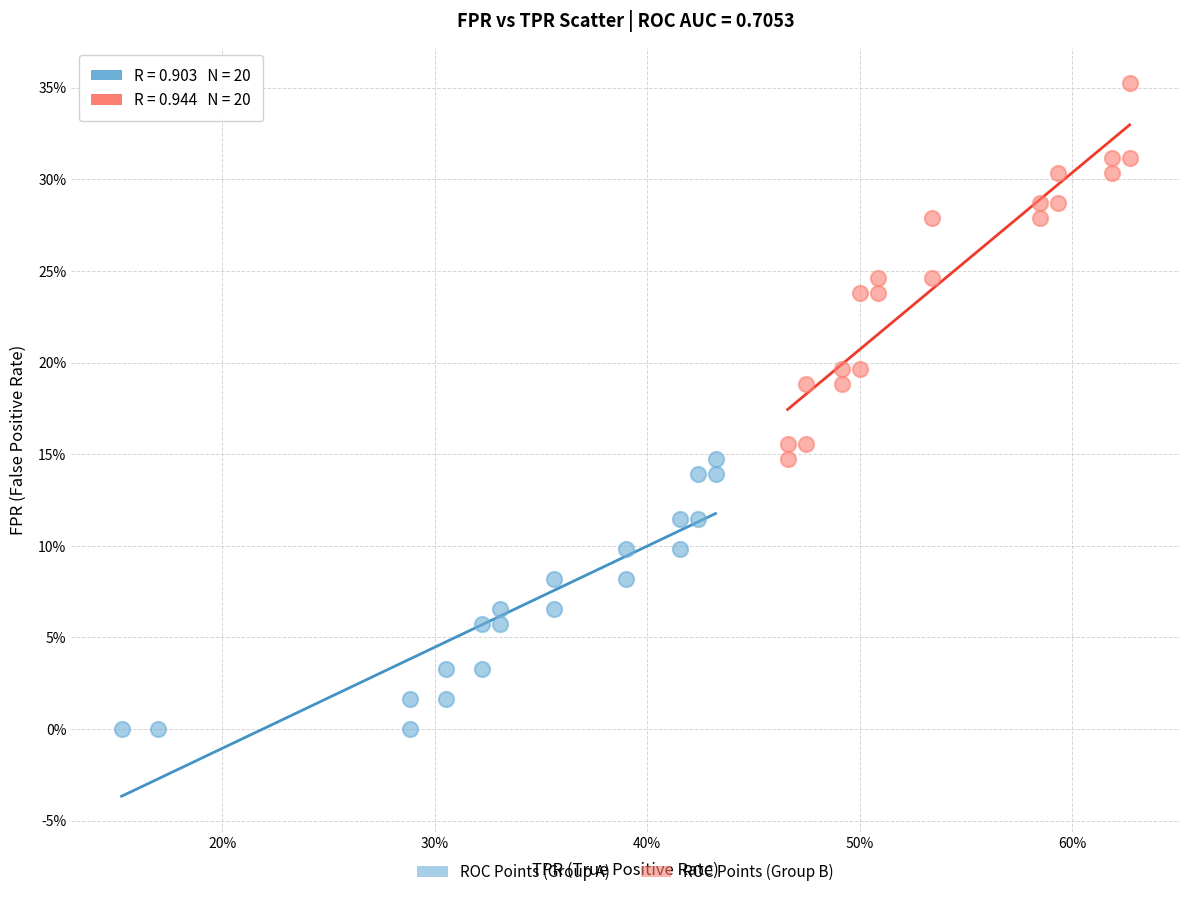

Which series contains the lowest Y value?

ROC Points (Group A)